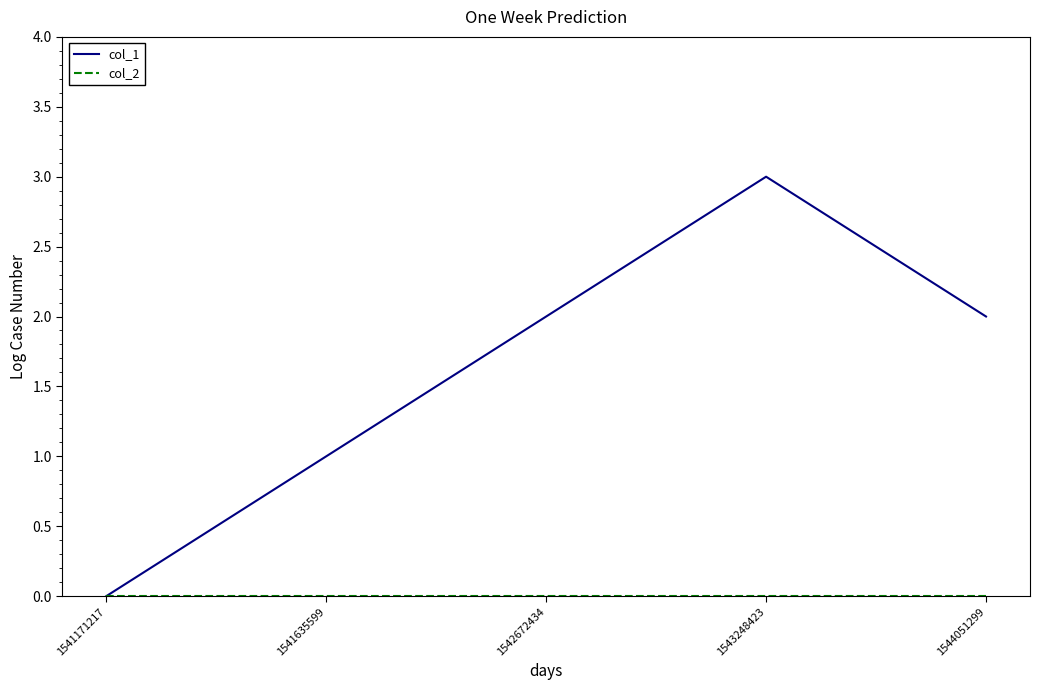

Which label corresponds to the largest value in the chart?

1543248423